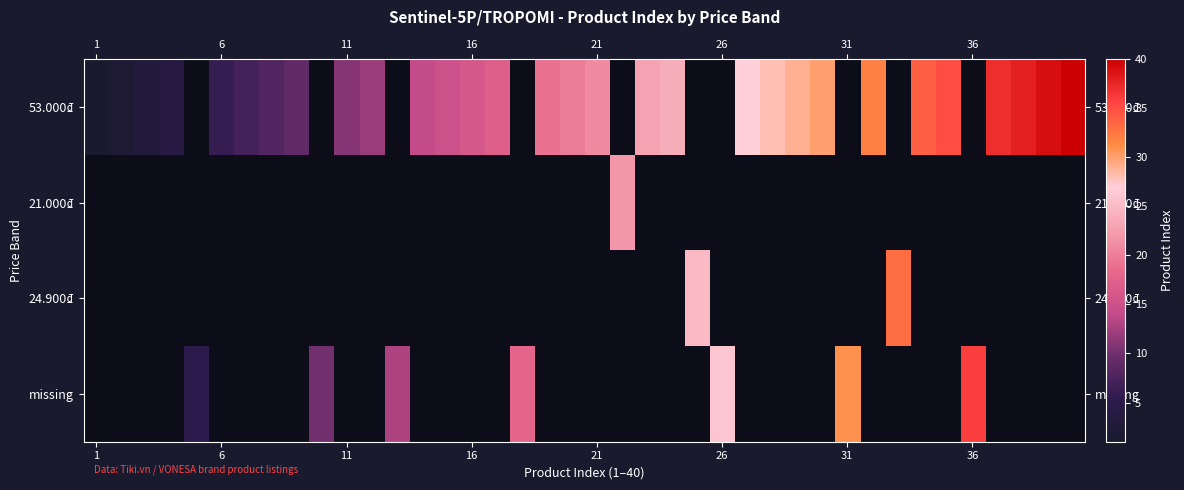

What is the lowest value of the 53.000₫ series?

1.0